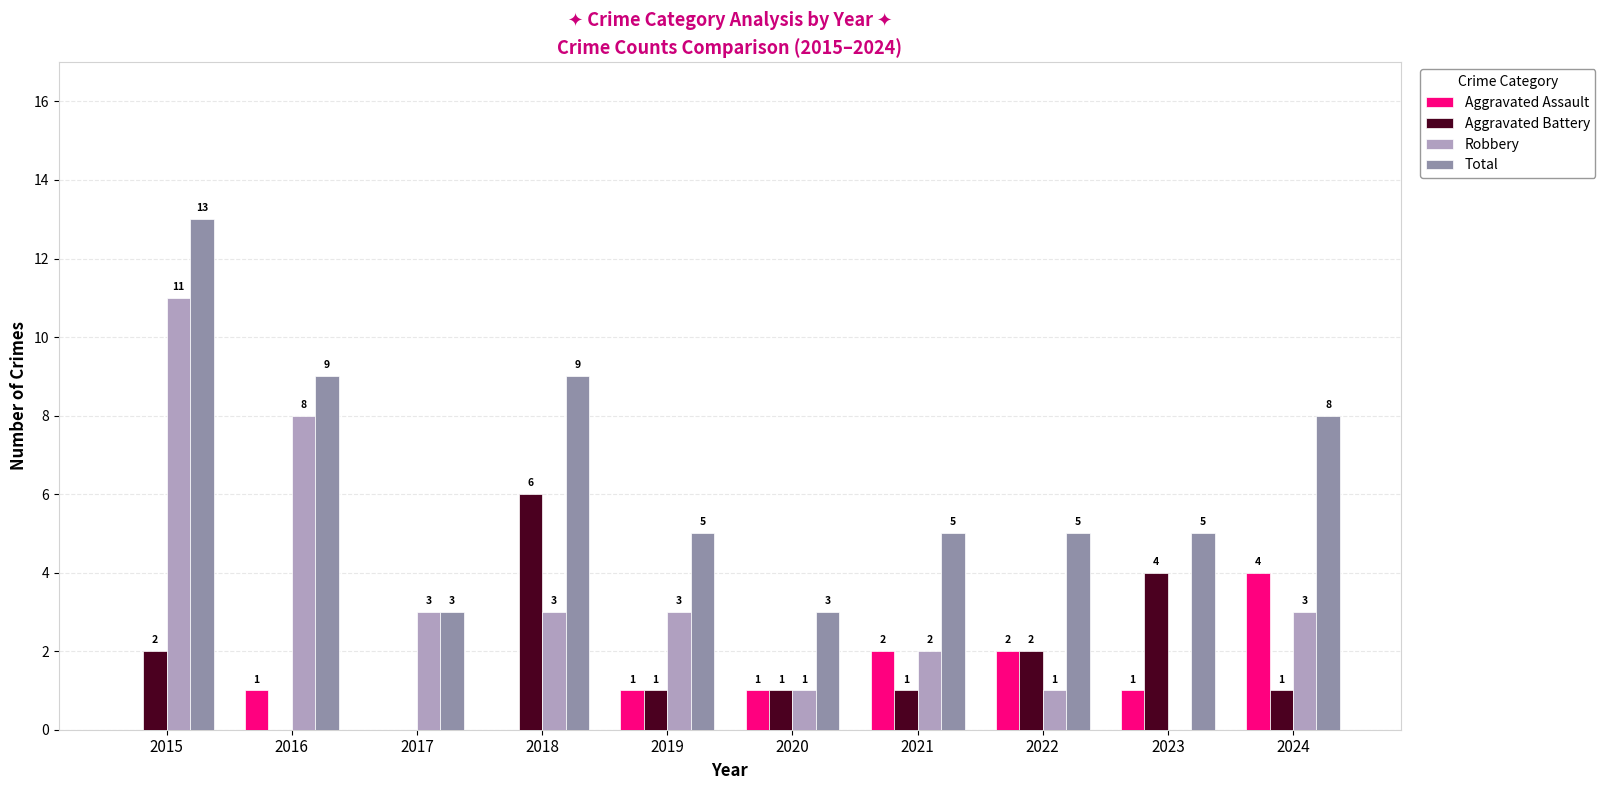

What value does the Robbery series have at 2017?

3